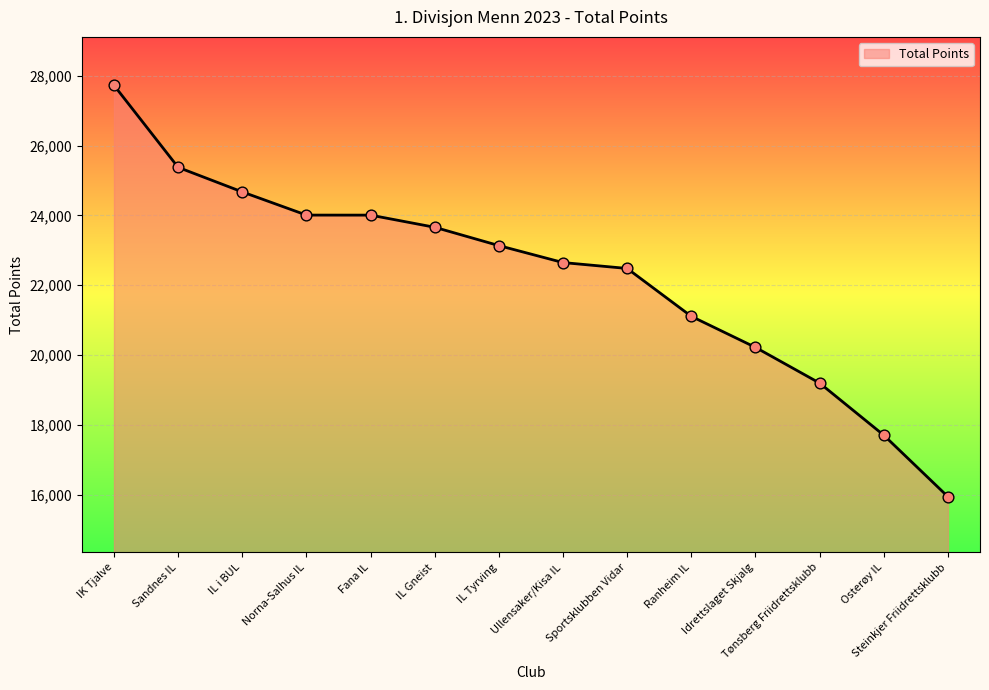

Which has a higher value, Sandnes IL or Idrettslaget Skjalg?

Sandnes IL